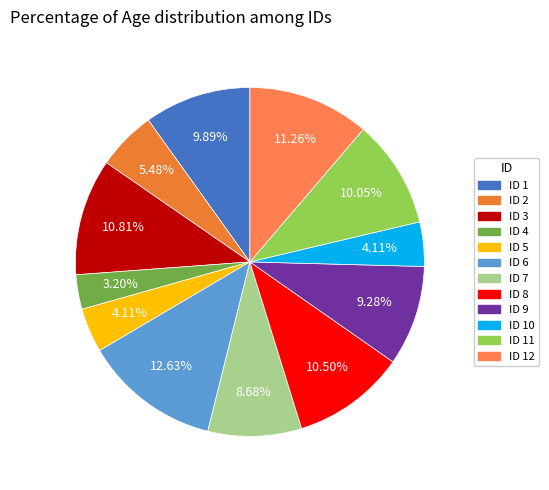

Count the number of slices in the pie.

12